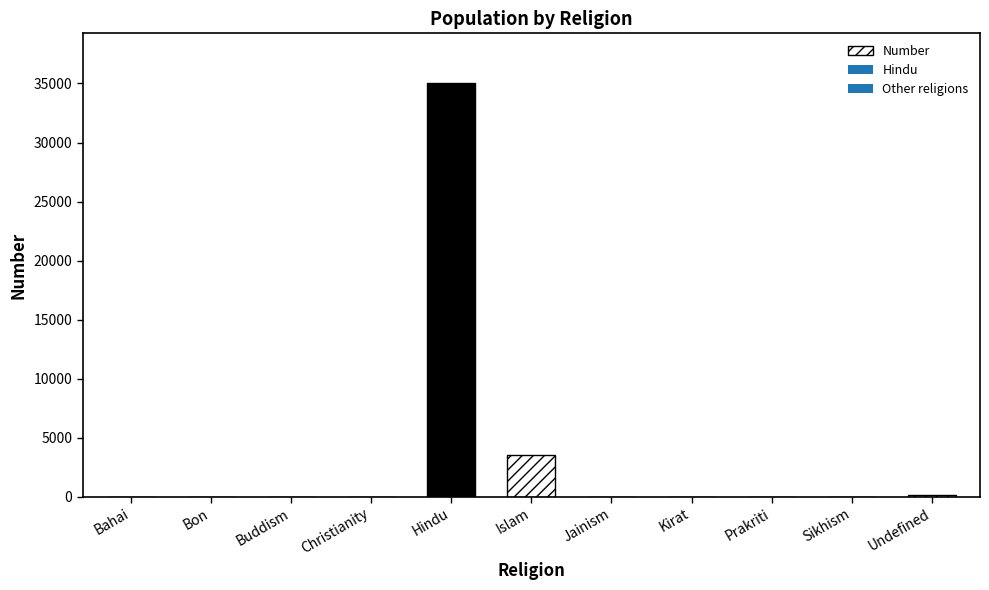

What is the value of the 4th bar from the left?

1